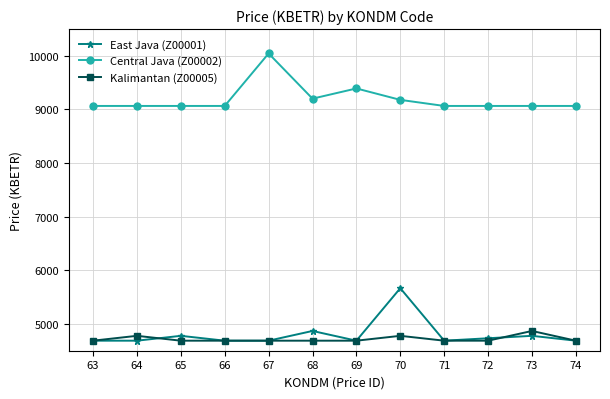

The East Java (Z00001) series shows 8059.9 at 63. True or false?

False